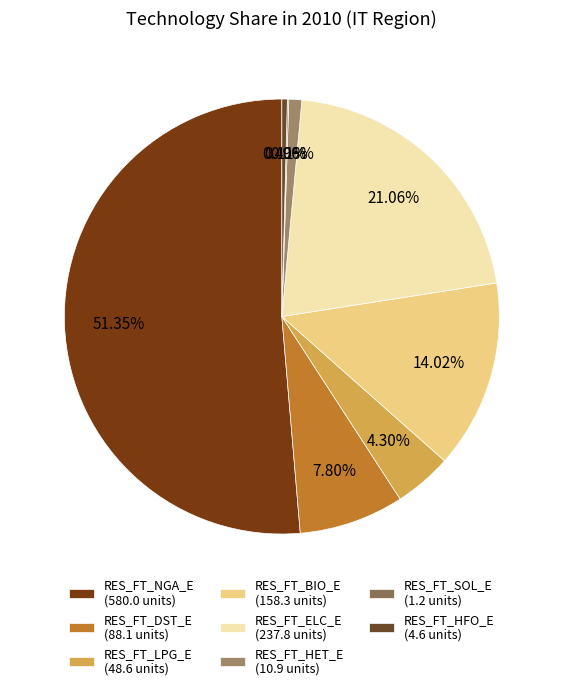

Which has a higher value, RES_FT_LPG_E or RES_FT_HET_E?

RES_FT_LPG_E